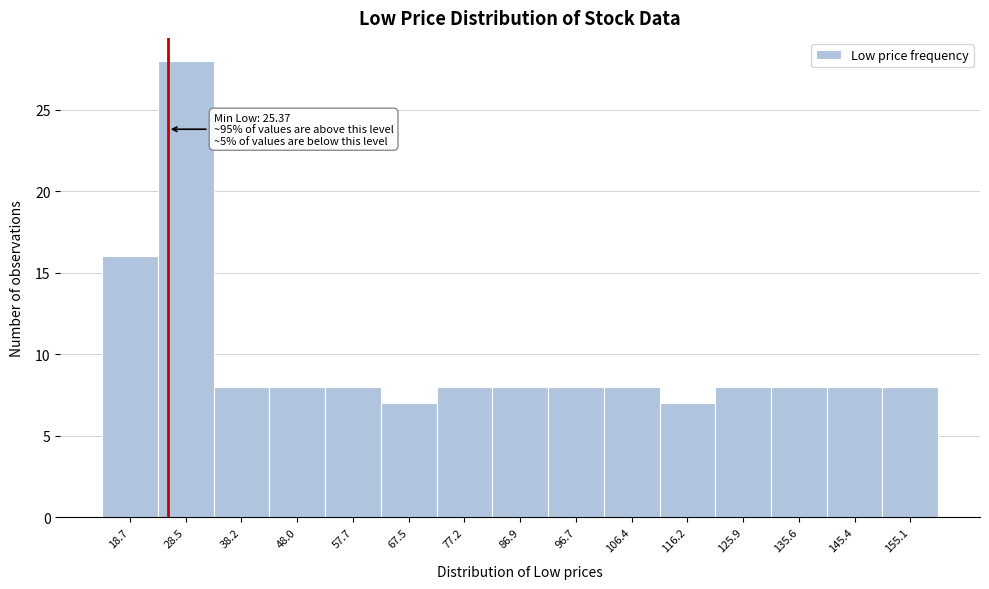

Over which range of the x-axis is the bar tallest?

24 to 33